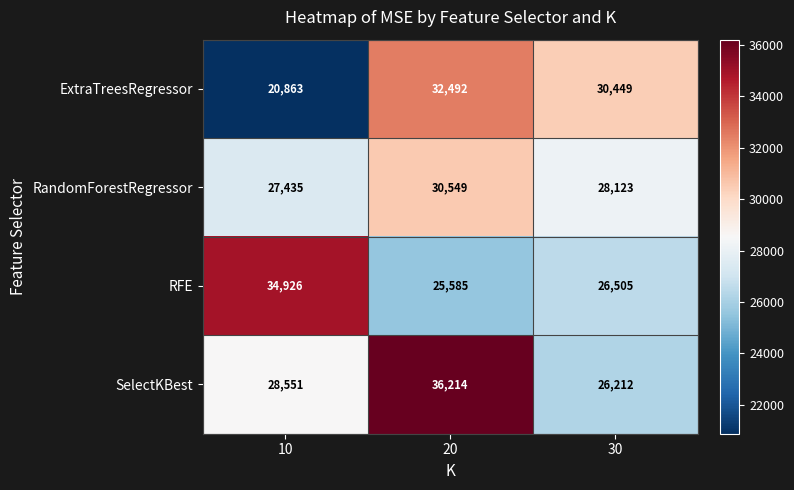

Which series changed the most between 20 and 30?

SelectKBest